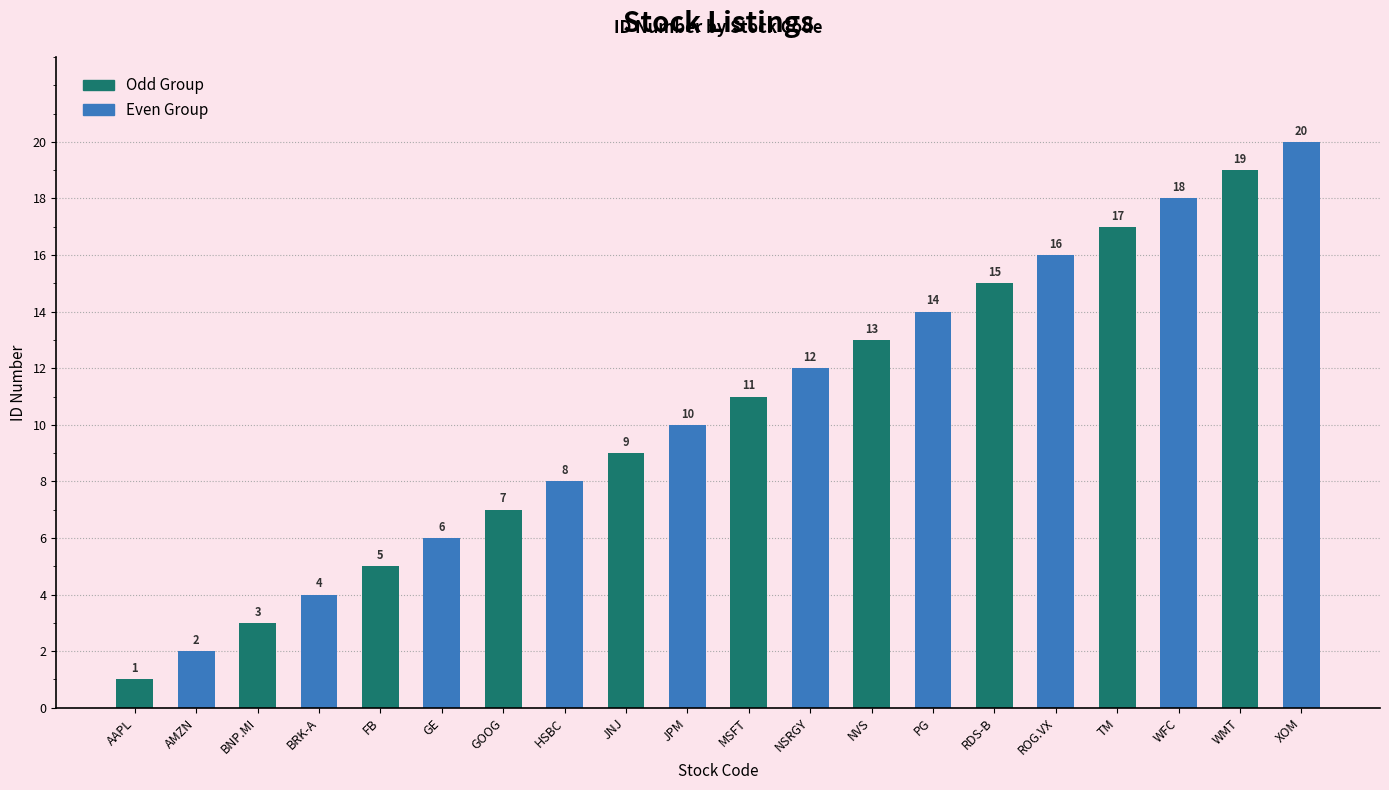

What is the sum of all values?

210